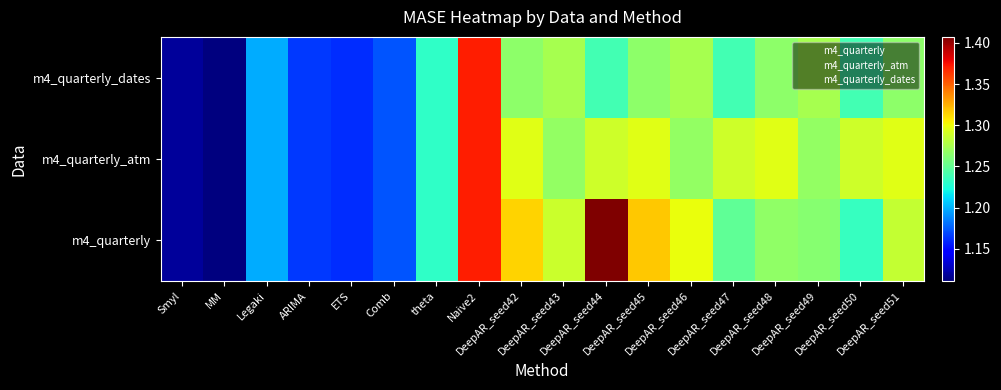

At how many categories does at least one series exceed 1?

18